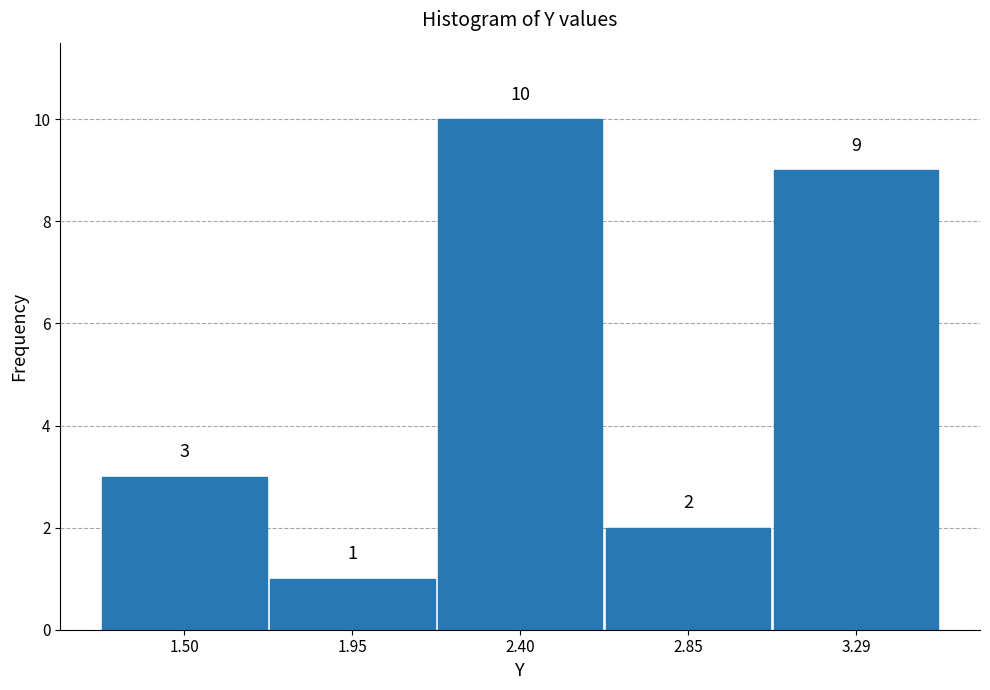

Reading left to right, list every bar in this chart as the range it spans on the x-axis followed by its height. The bar edges are not printed on the chart, so give them approximately, as read against the axis.

1.30 to 1.75: 3
1.75 to 2.20: 1
2.20 to 2.60: 10
2.60 to 3.05: 2
3.05 to 3.50: 9